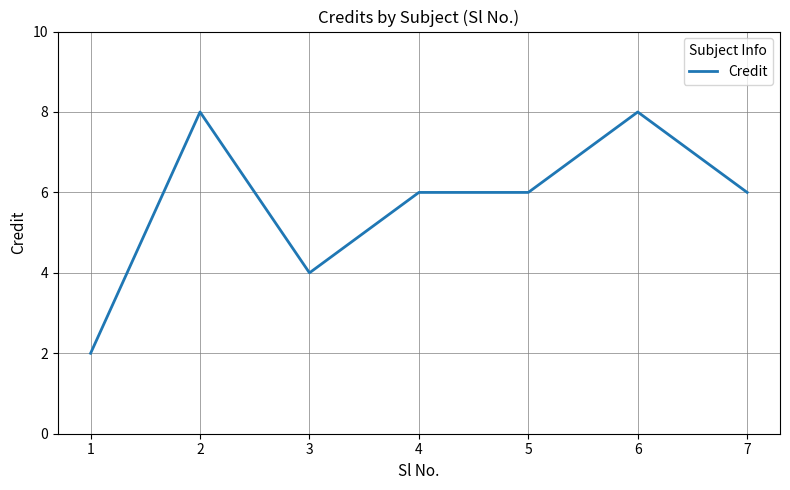

Is this an area chart (filled region under the line)?

No